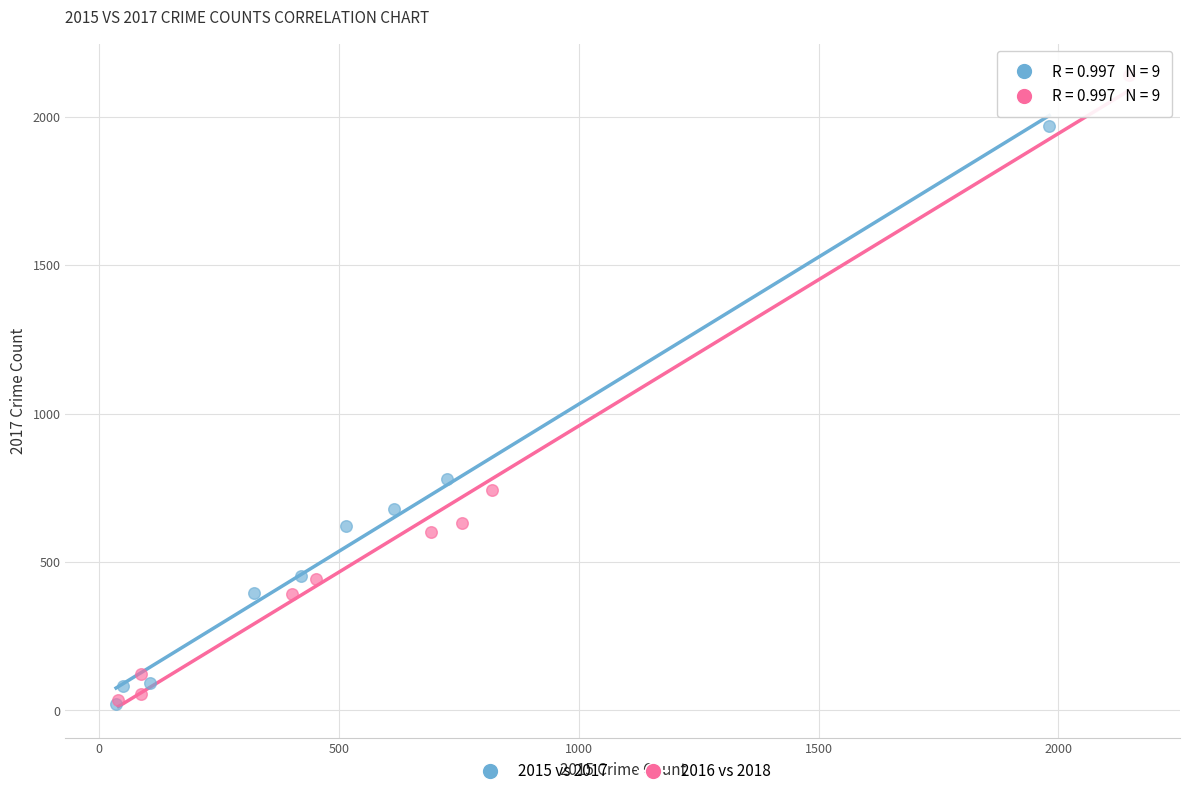

Which series contains the highest Y value?

2016 vs 2018